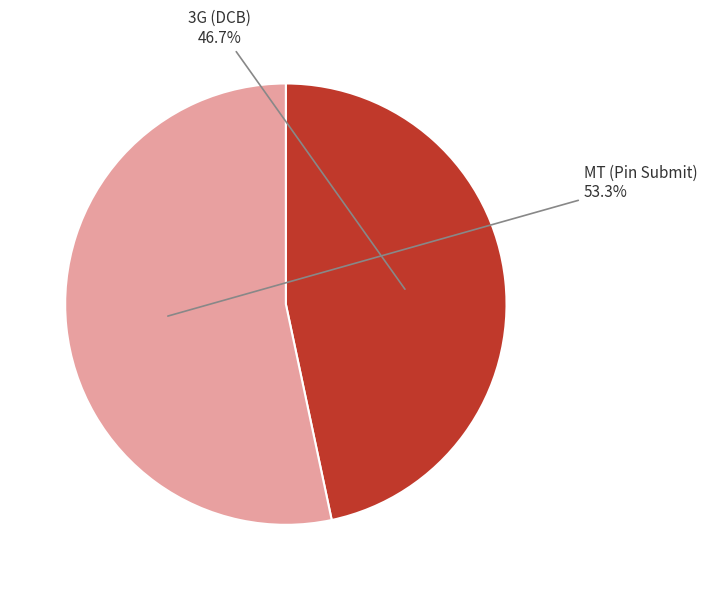

Which slice is the largest?

МТ (Pin Submit)